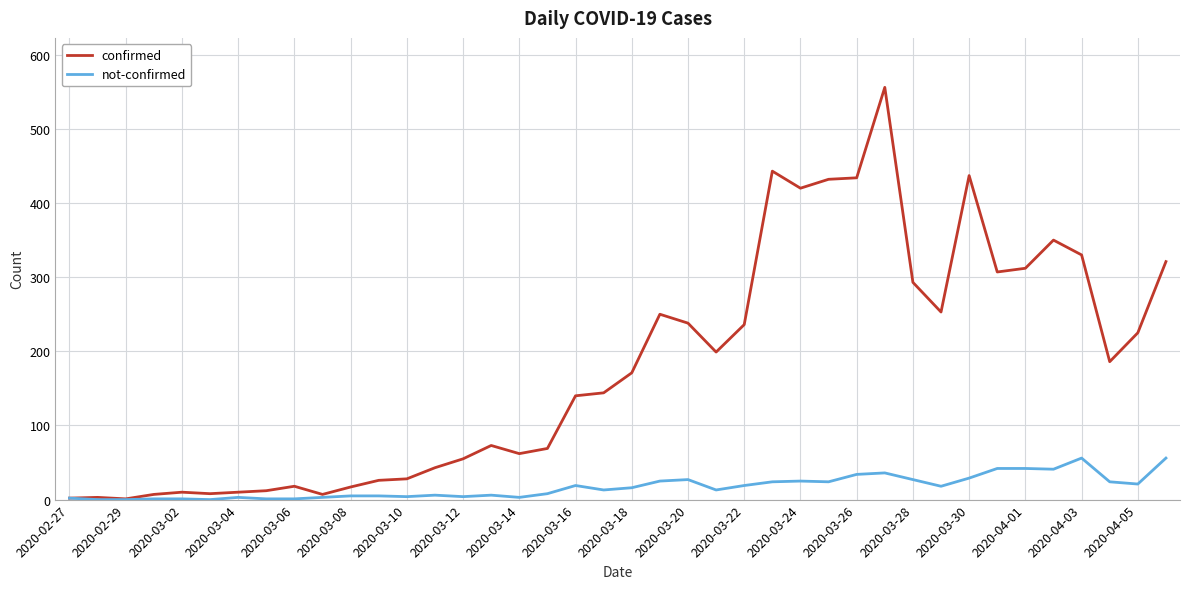

List the series in order of their overall mean, lowest first.

not-confirmed, confirmed